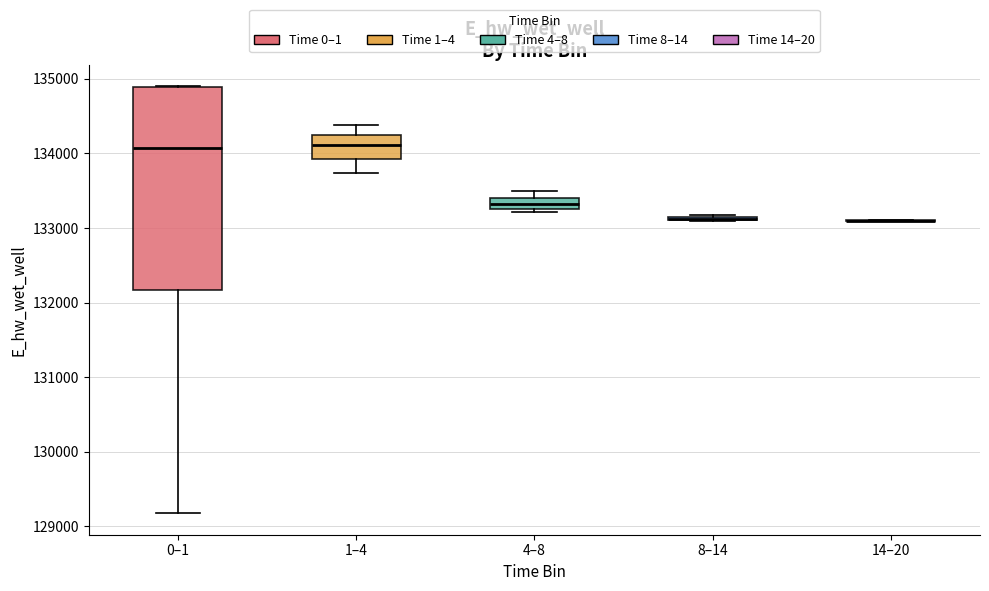

Where does the upper whisker of the box for 4–8 end on the y-axis? The values are not printed on the chart, so give them approximately, as read against the axis.

133500